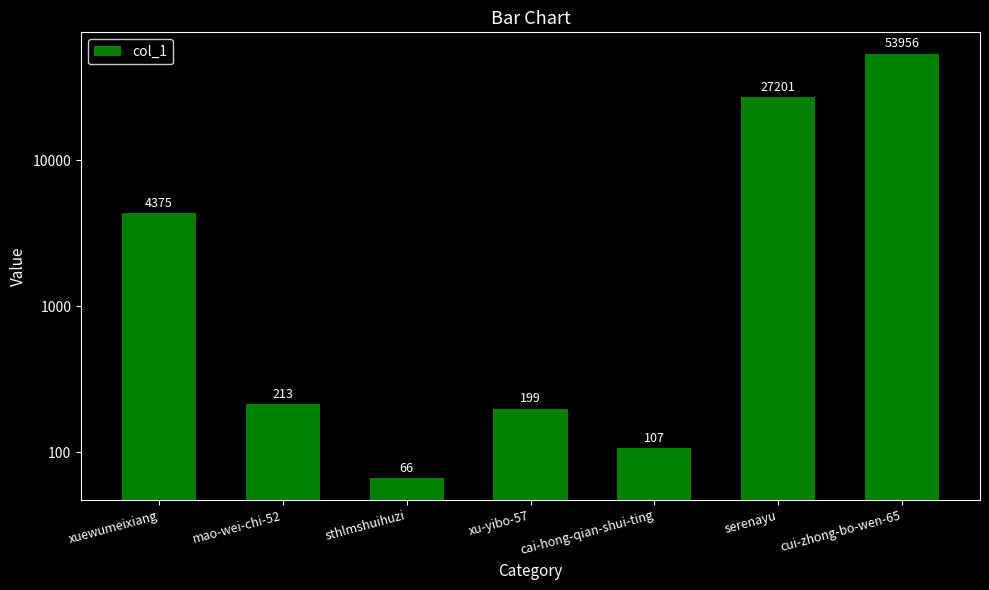

What is the change in value from xu-yibo-57 to cui-zhong-bo-wen-65?

+53757